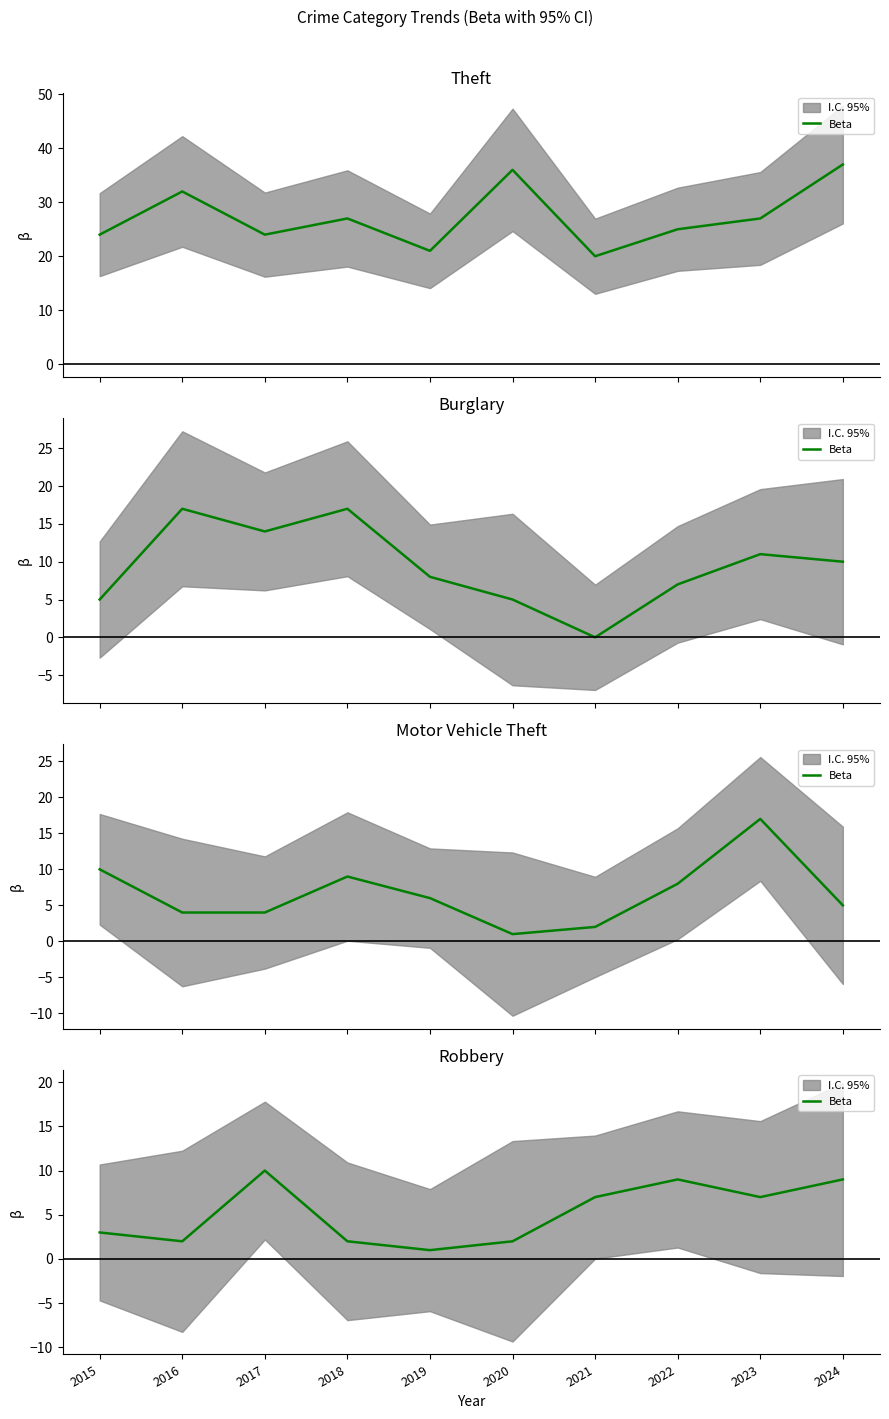

Between 2015 and 2017, which is larger?

2017